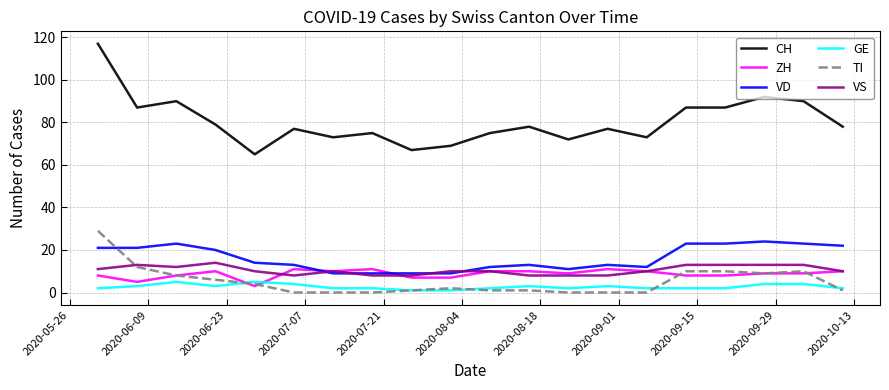

True or false: TI and CH cross at least once.

False